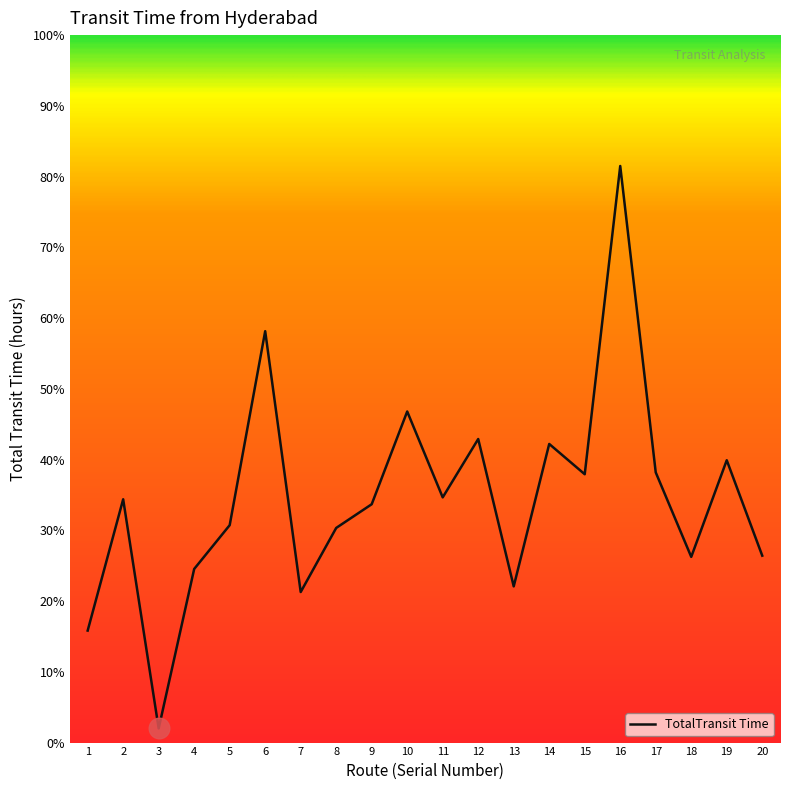

Between 6 and 18, which is larger?

6